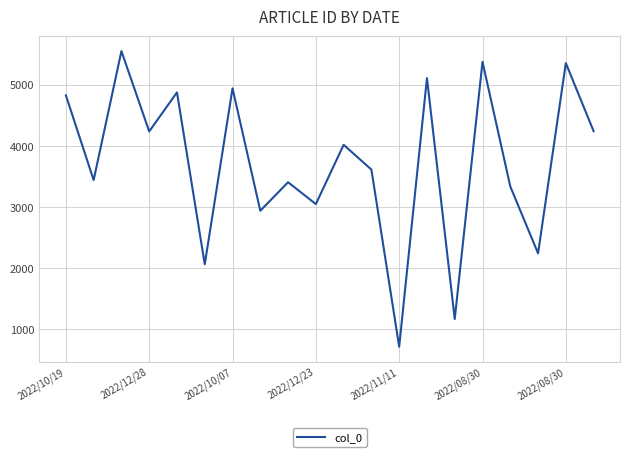

What is the maximum value shown in the chart?

5551